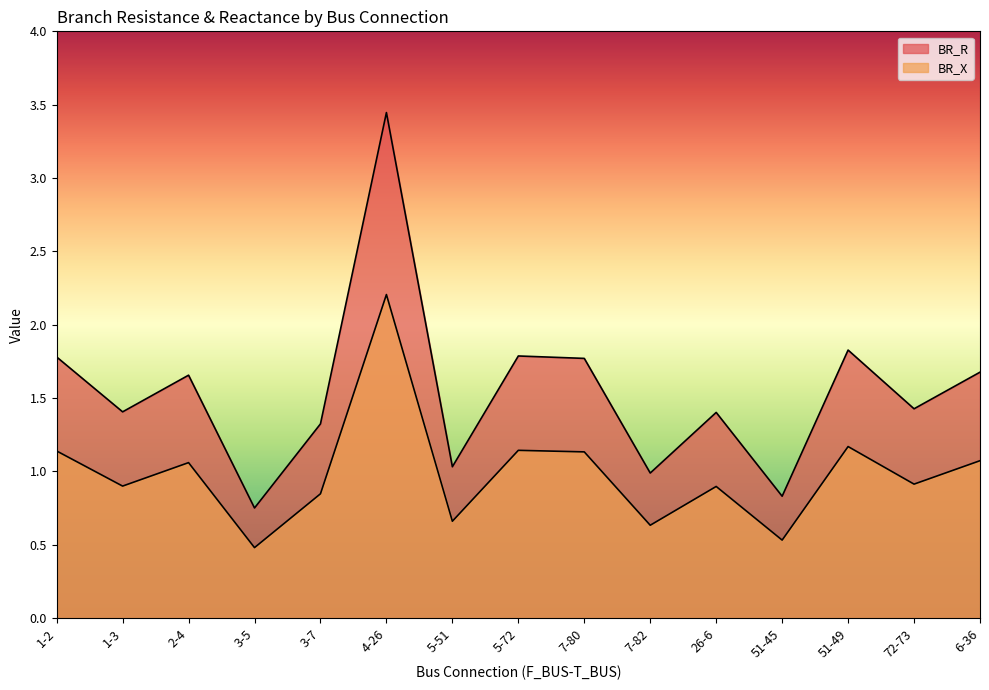

What is the value of the BR_X point at the 15th from the left?

1.1